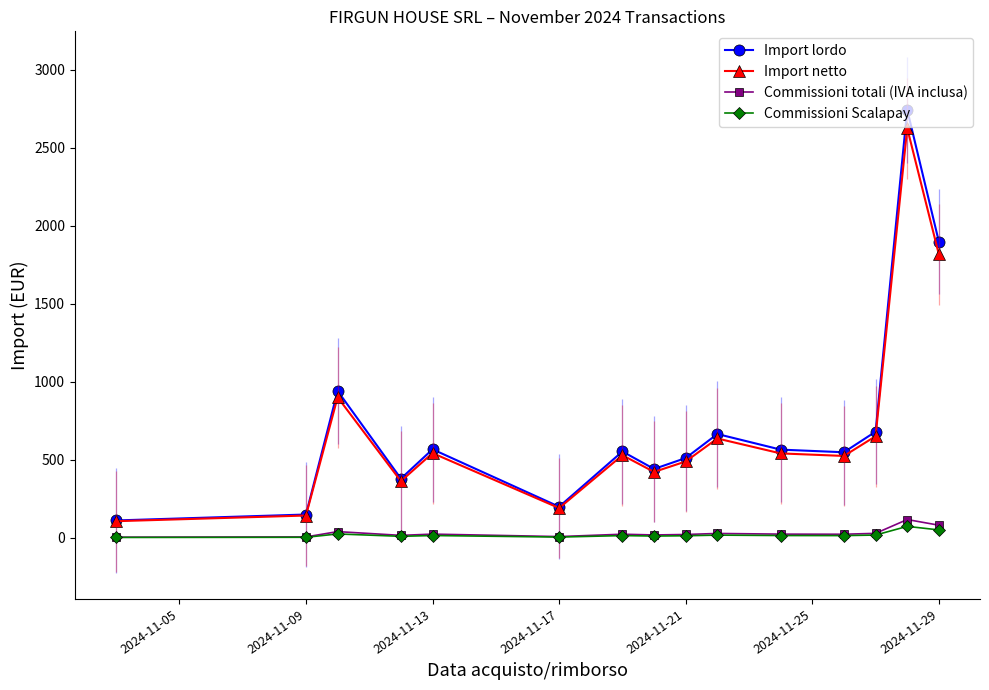

What are all the series names shown in the legend?

Import lordo, Import netto, Commissioni totali (IVA inclusa), Commissioni Scalapay